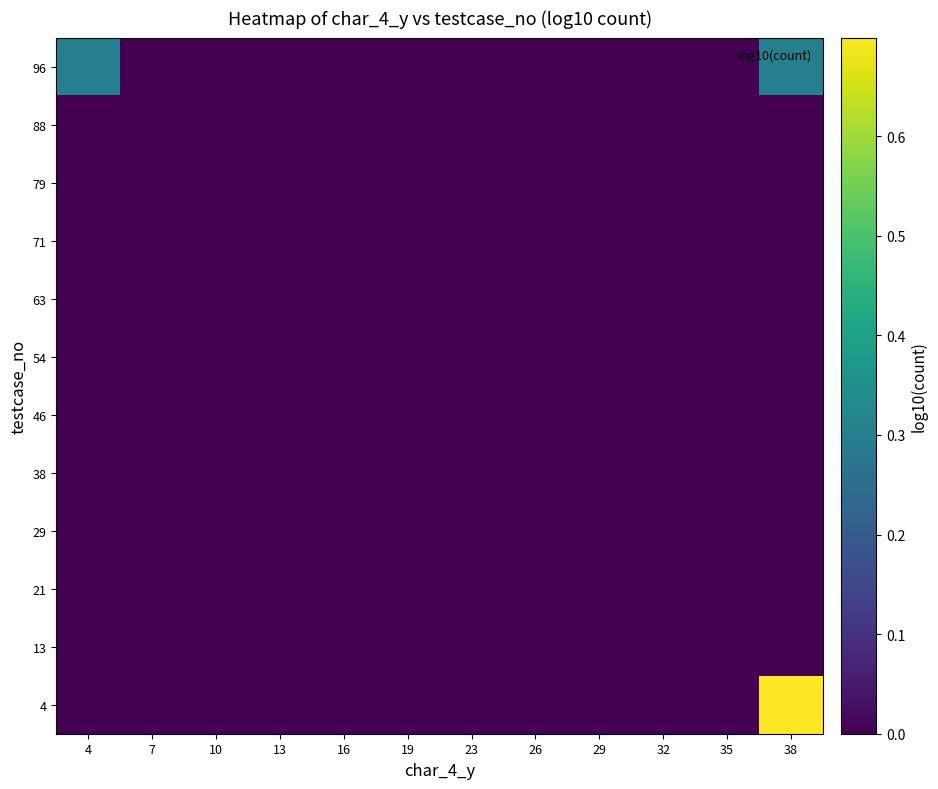

Between 23 and 19, which is larger?

23